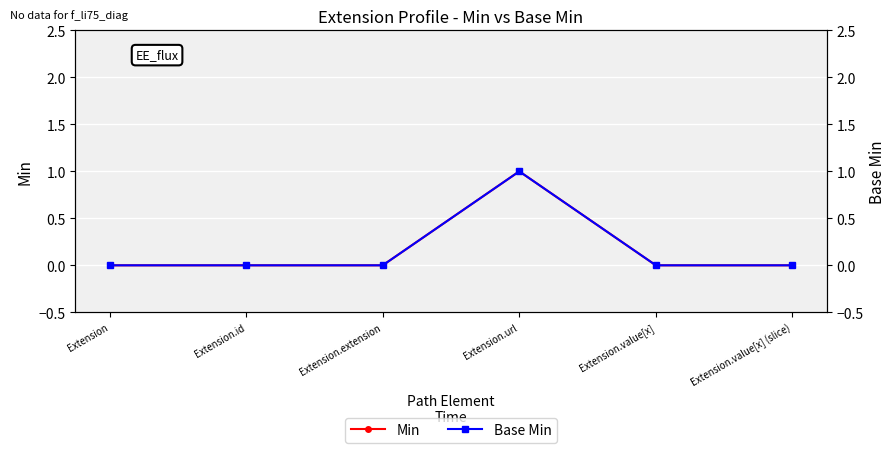

Is this an area chart (filled region under the line)?

No